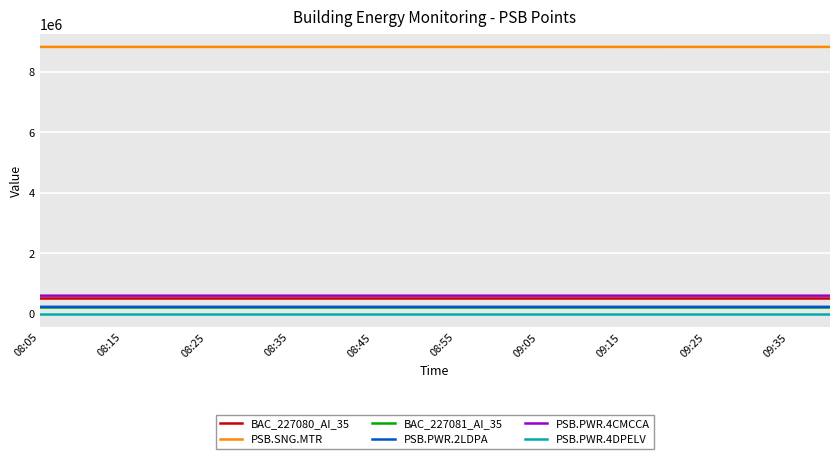

True or false: PSB.PWR.4CMCCA and PSB.PWR.4DPELV intersect in this chart.

False